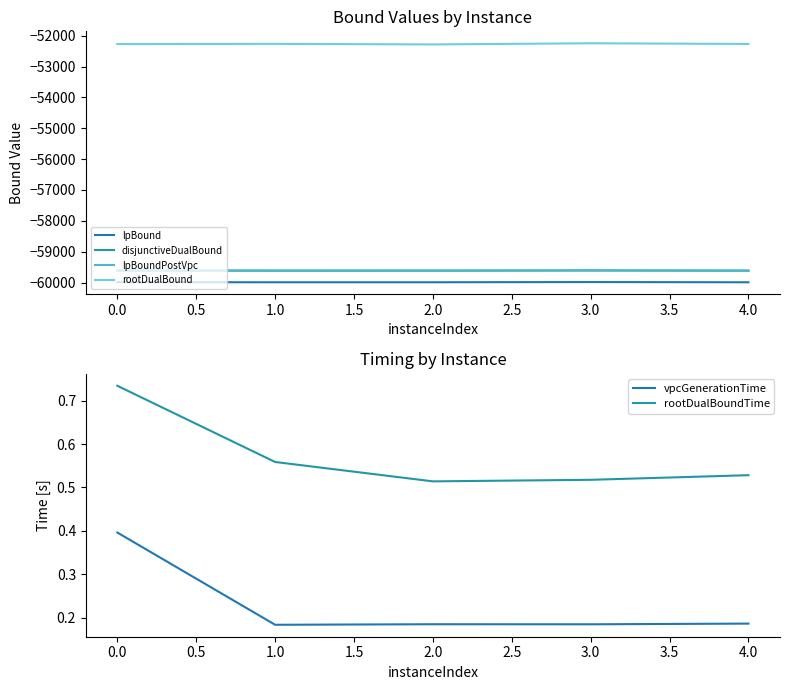

At which label does vpcGenerationTime reach its peak?

0.0